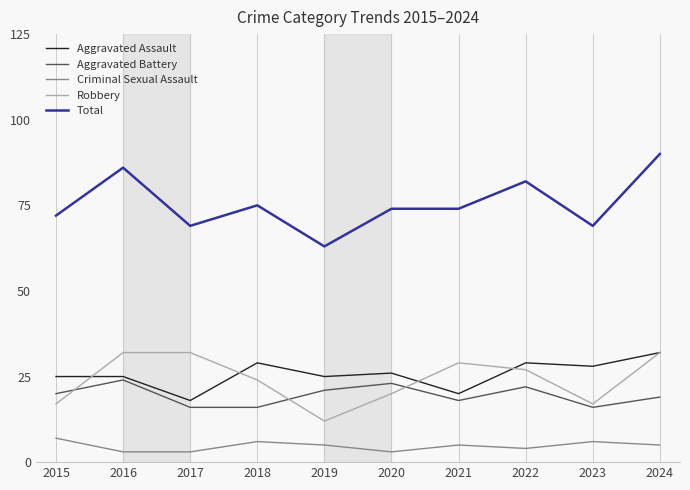

What value does the Aggravated Battery series have at 2020?

23